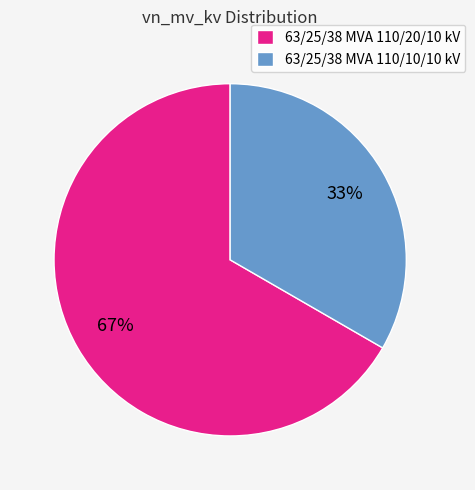

Count the number of slices in the pie.

2